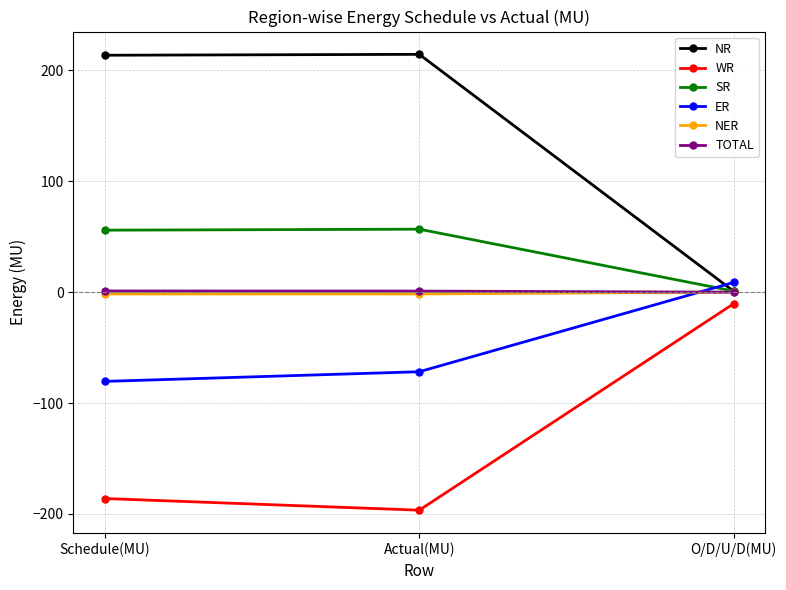

What is the minimum value shown in the chart?

-196.6